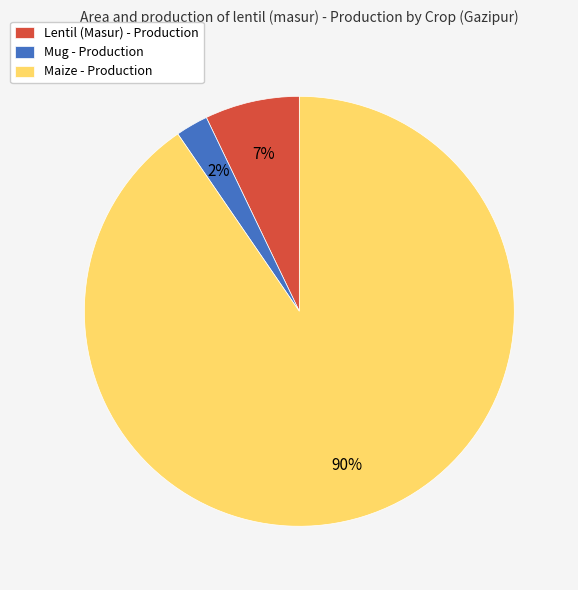

Which has a higher value, Lentil (Masur) - Production or Mug - Production?

Lentil (Masur) - Production